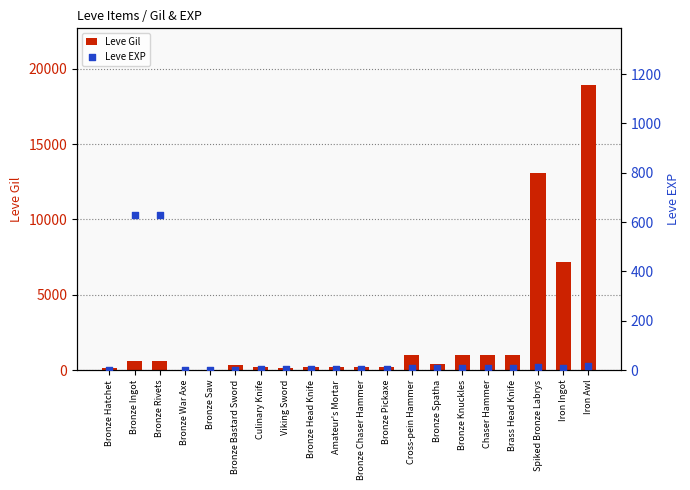

Which series has the largest total across all categories?

Leve Gil